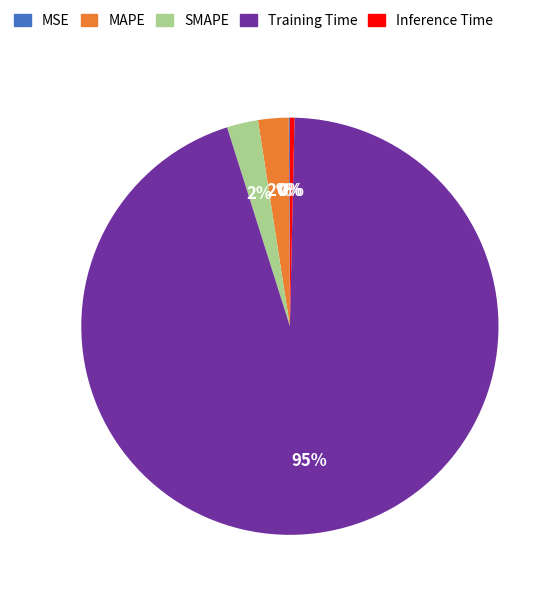

Which has a higher value, MAPE or Inference Time?

MAPE